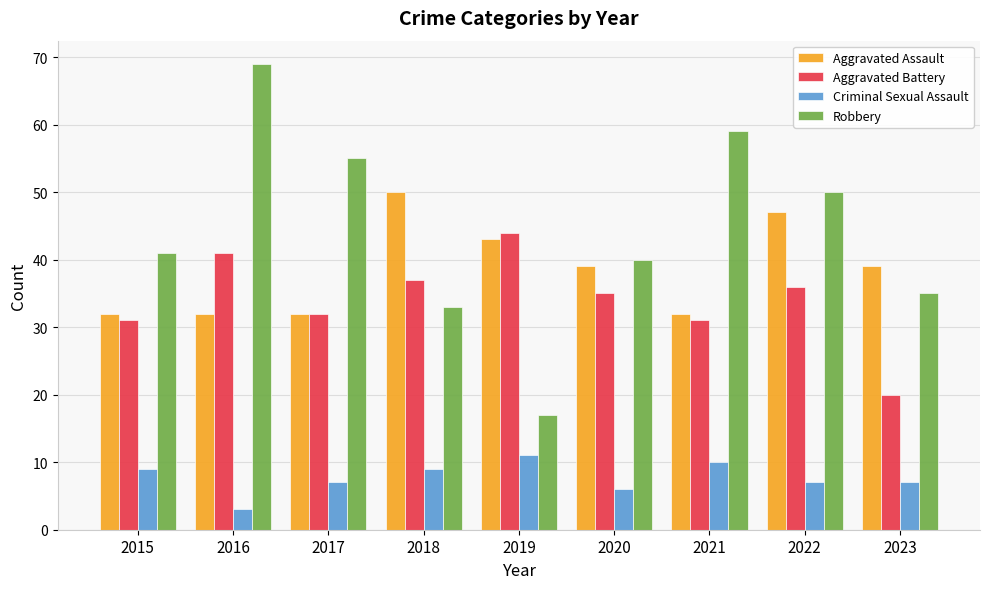

Is it true that Criminal Sexual Assault equals 4 at 2018?

False